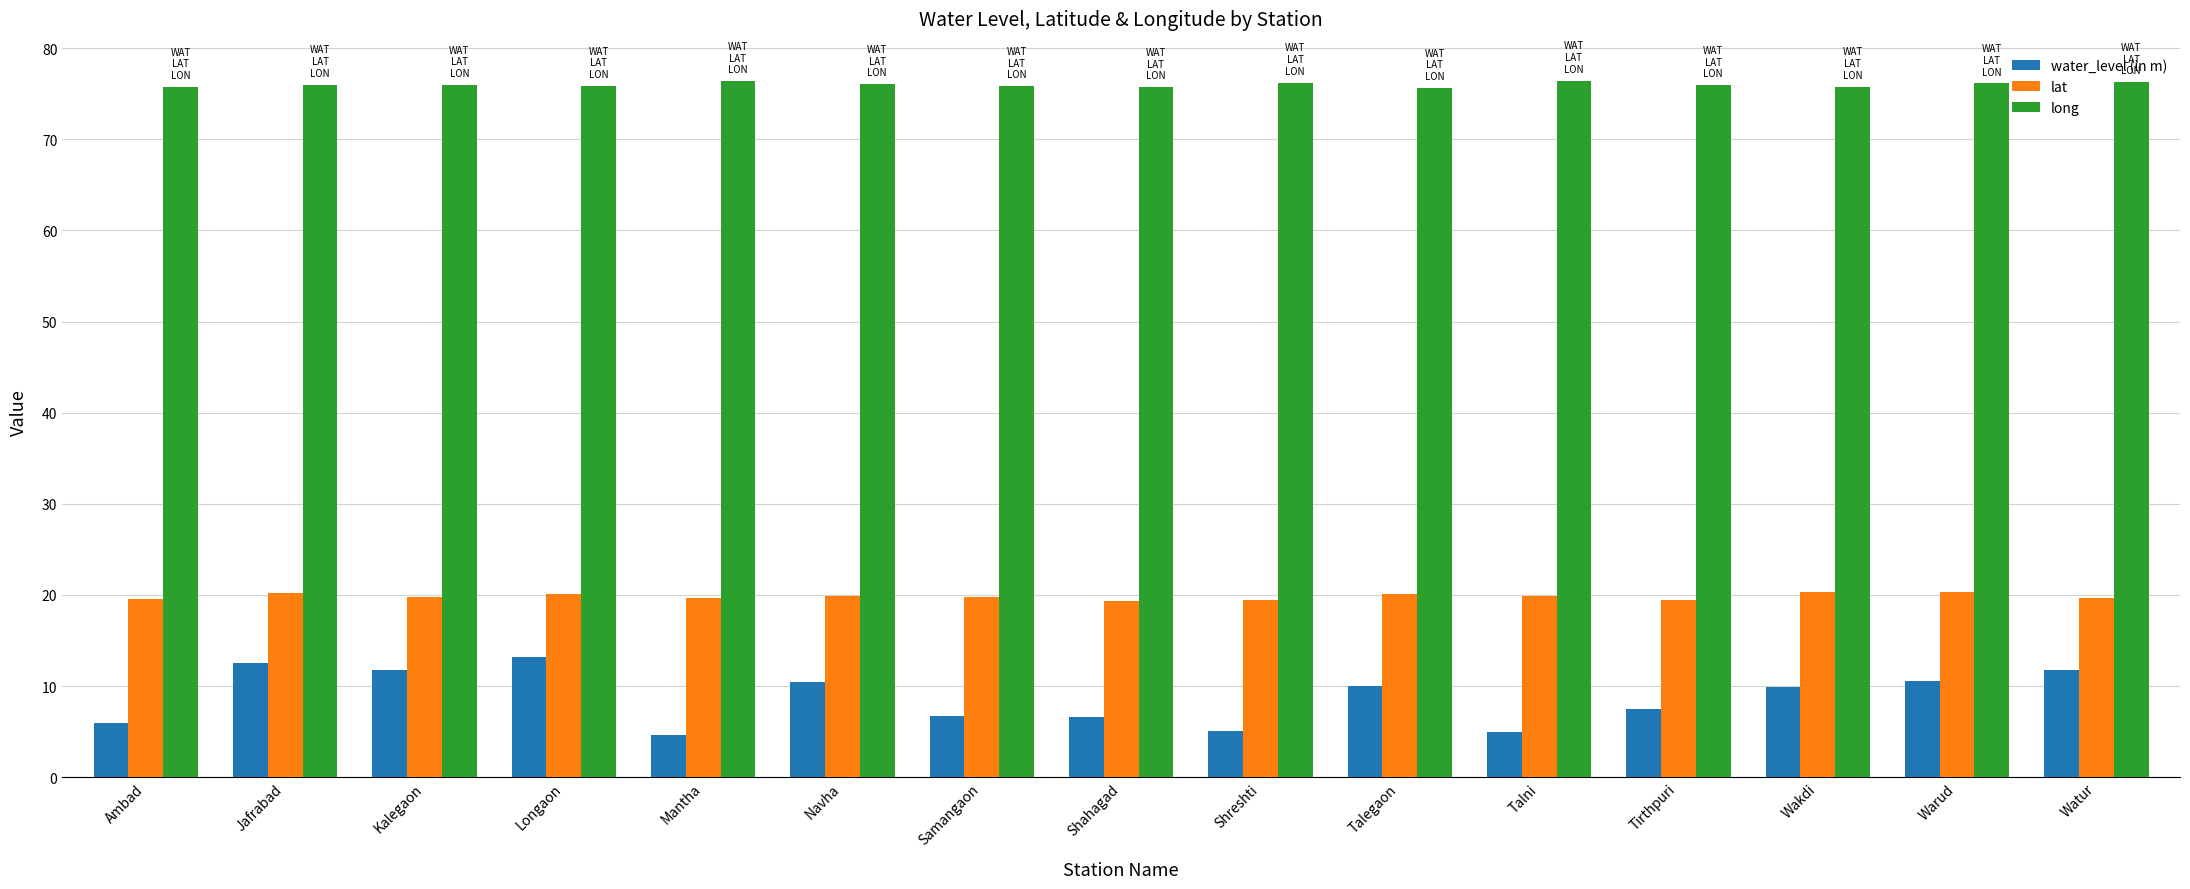

Are the bars horizontal?

No